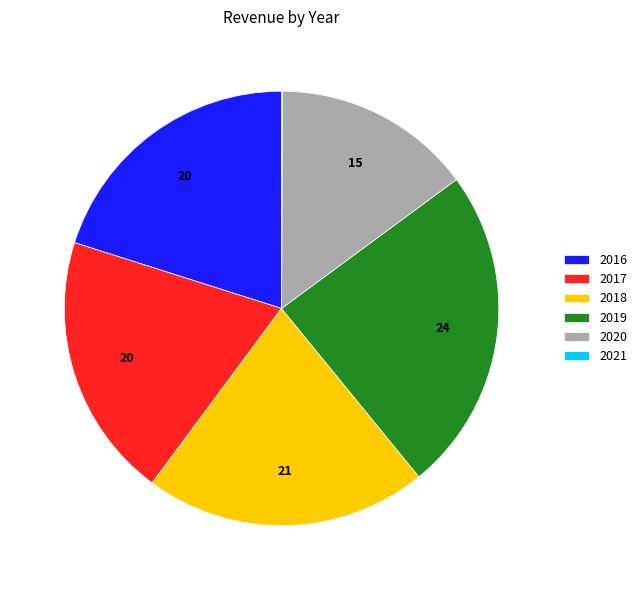

Is there a majority slice in this chart?

No